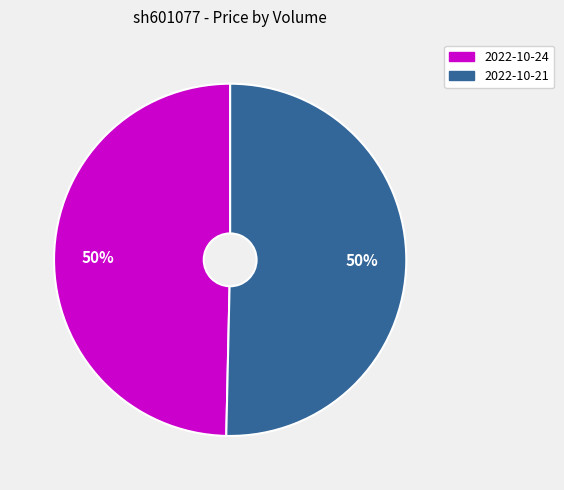

To the nearest percent, what is the average slice percentage?

50%